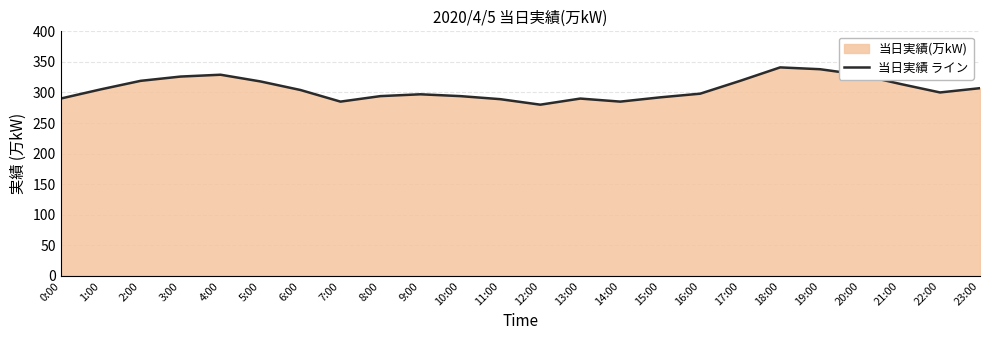

Approximately how many times larger is the value at 21:00 compared to 4:00?

1.0